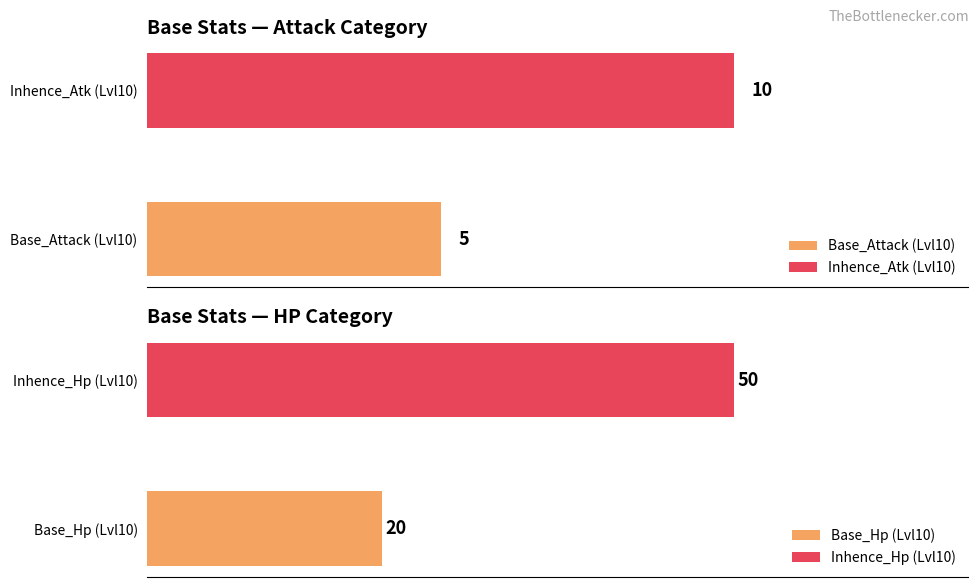

Is it true that Base_Hp equals 20 at 9?

True